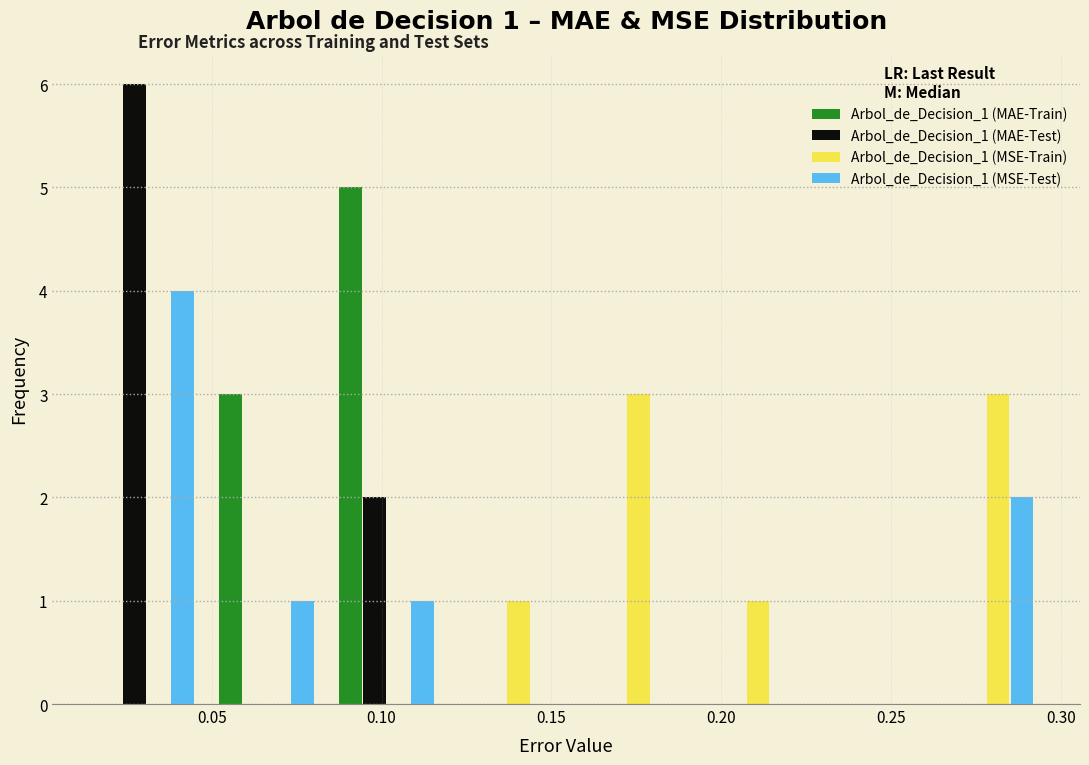

In the Arbol_de_Decision_1 (MSE-Test) series, which range on the x-axis has the tallest bar?

0.015 to 0.050